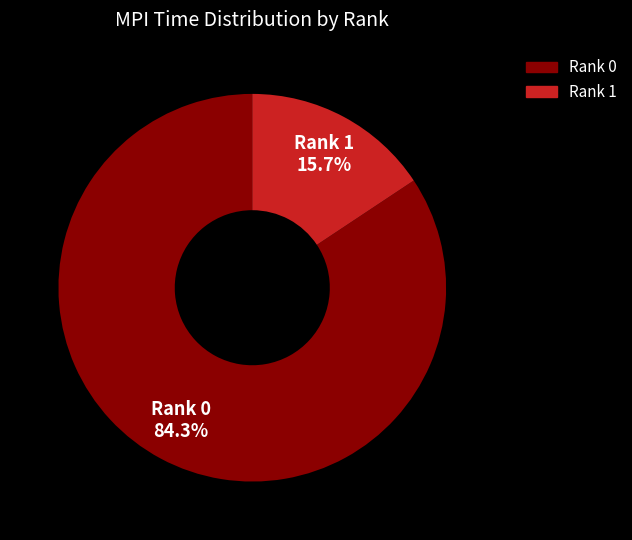

Which category has the smallest portion of the pie?

Rank 1